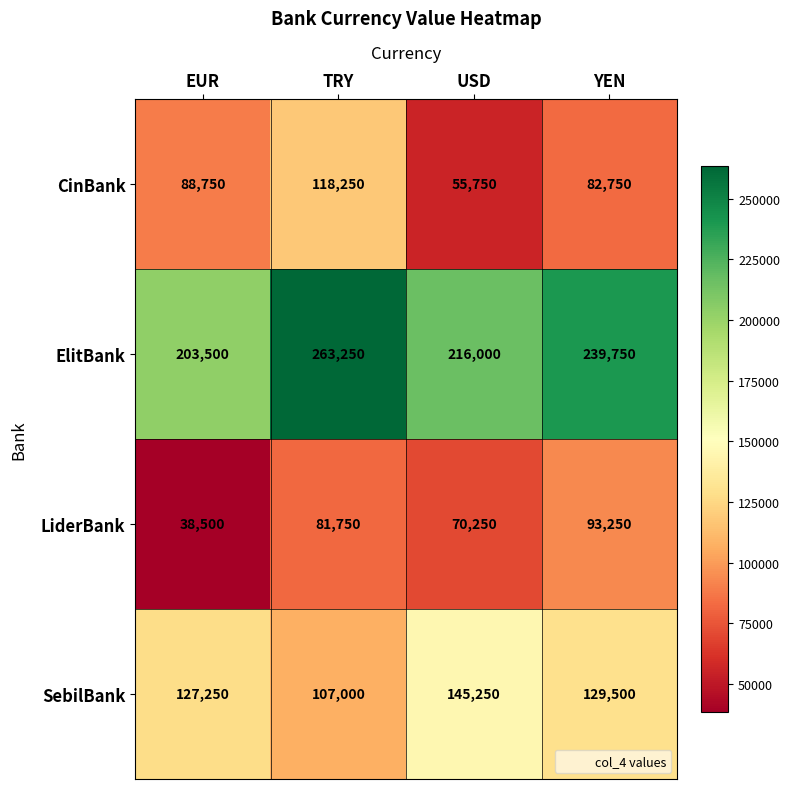

Reading left to right, list all the values displayed in this chart.

CinBank: EUR=88750	TRY=118250	USD=55750	YEN=82750
ElitBank: EUR=203500	TRY=263250	USD=216000	YEN=239750
LiderBank: EUR=38500	TRY=81750	USD=70250	YEN=93250
SebilBank: EUR=127250	TRY=107000	USD=145250	YEN=129500